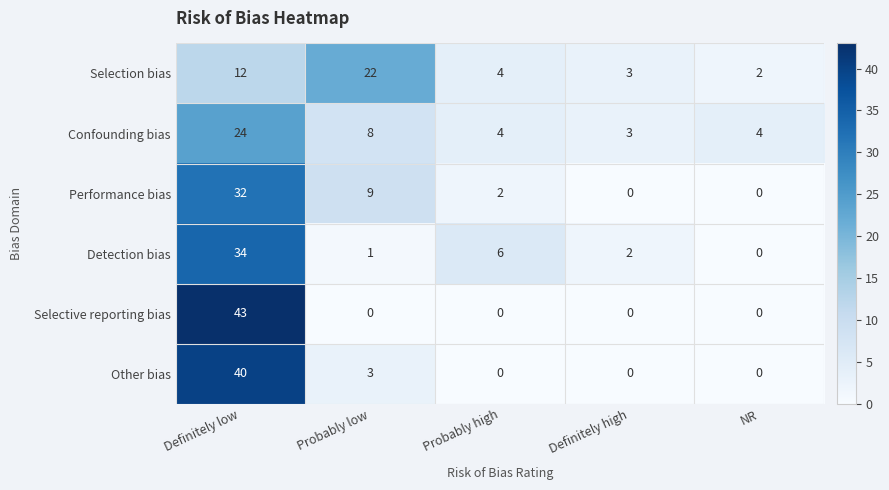

How many series are shown in this chart?

6